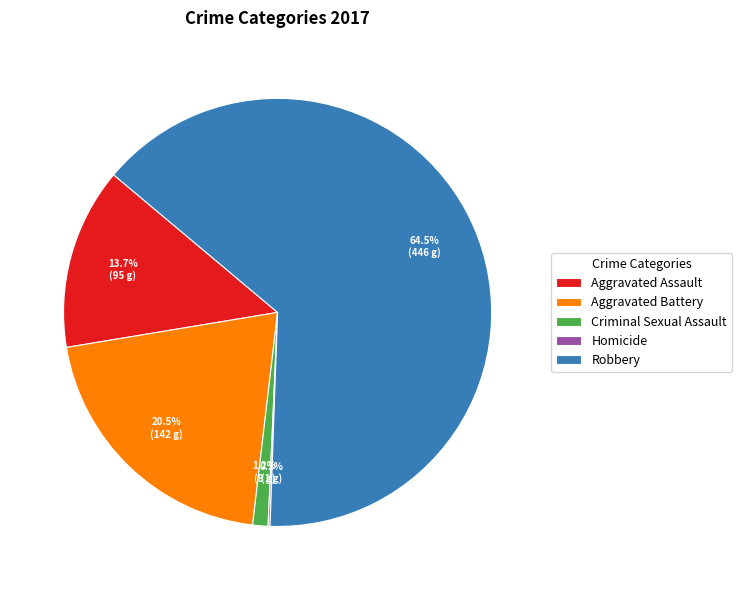

Which has a higher value, Criminal Sexual Assault or Robbery?

Robbery